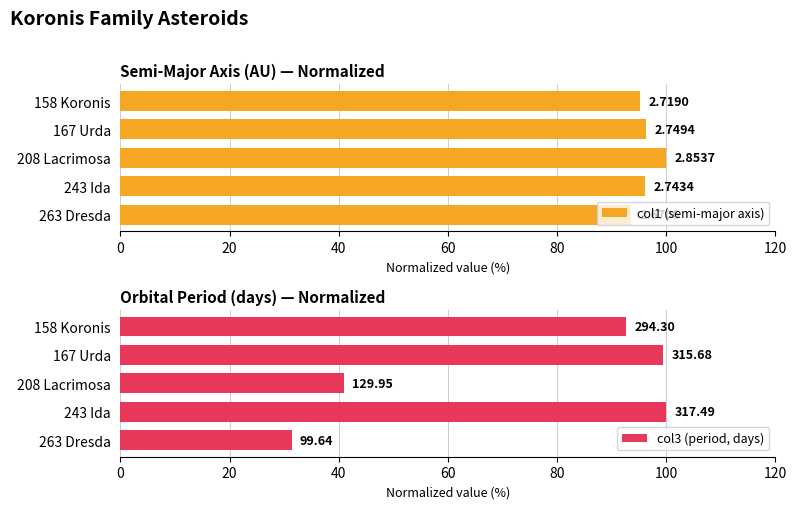

How many data points in col3 (period, days) are less than 92?

2